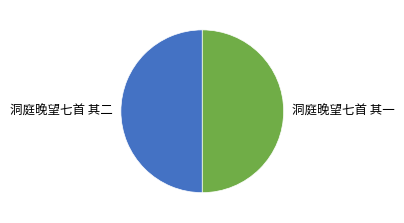

How many segments does this pie chart have?

2